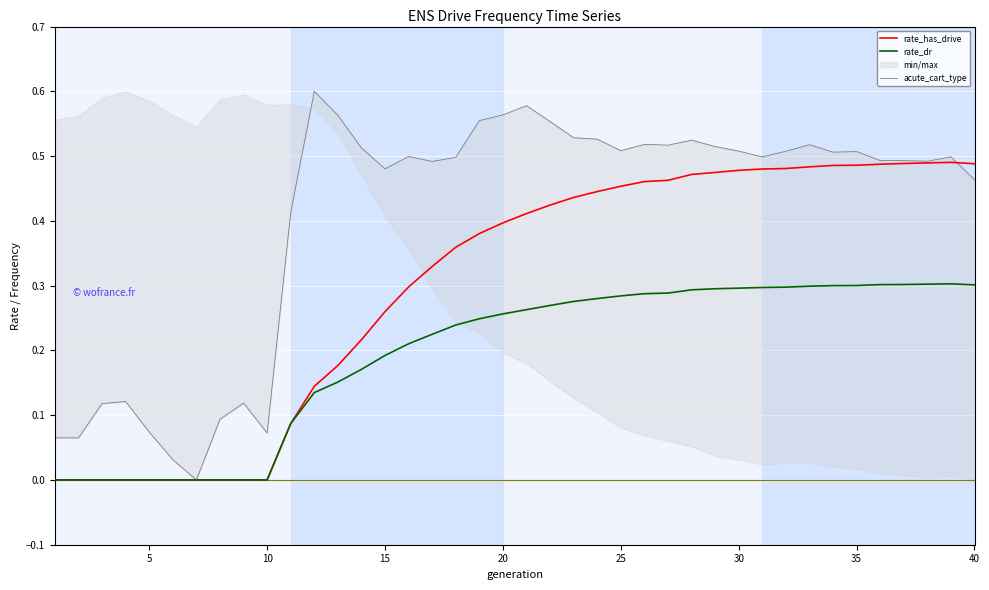

How many intersections are there between rate_has_drive and acute_cart_type?

1